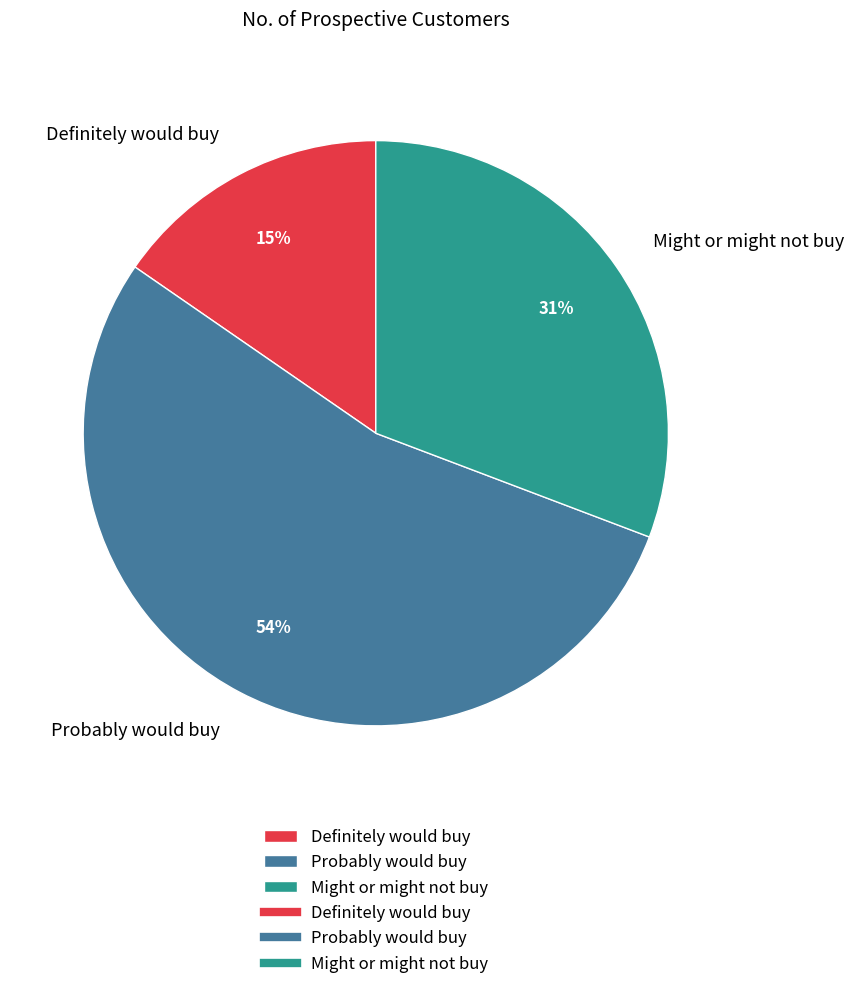

To the nearest percent, what is the average slice percentage?

33%